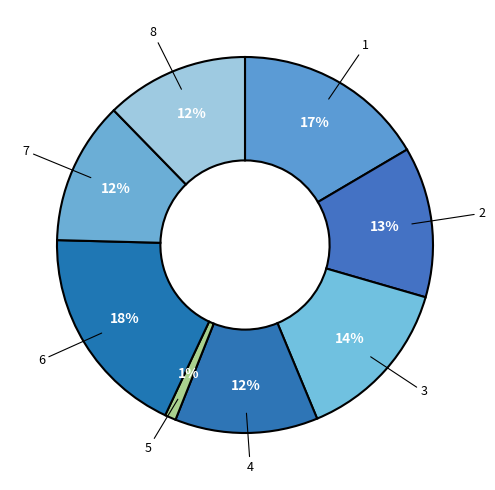

Between 5 and 3, which is larger?

3